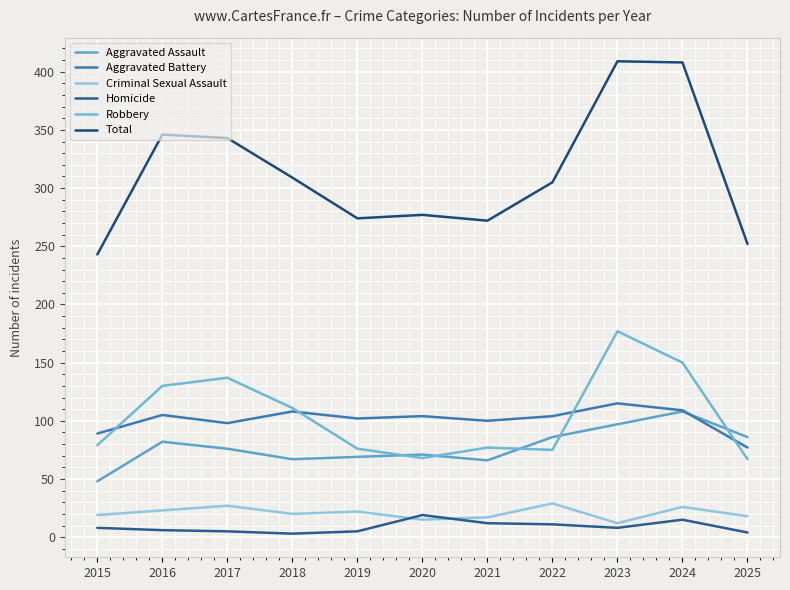

How many intersections are there between Robbery and Aggravated Assault?

5